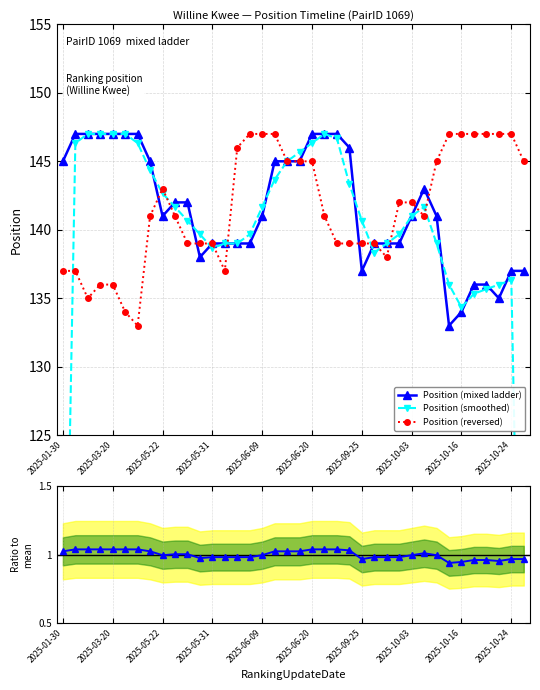

Which series has the largest range (max minus min)?

Position (smoothed)